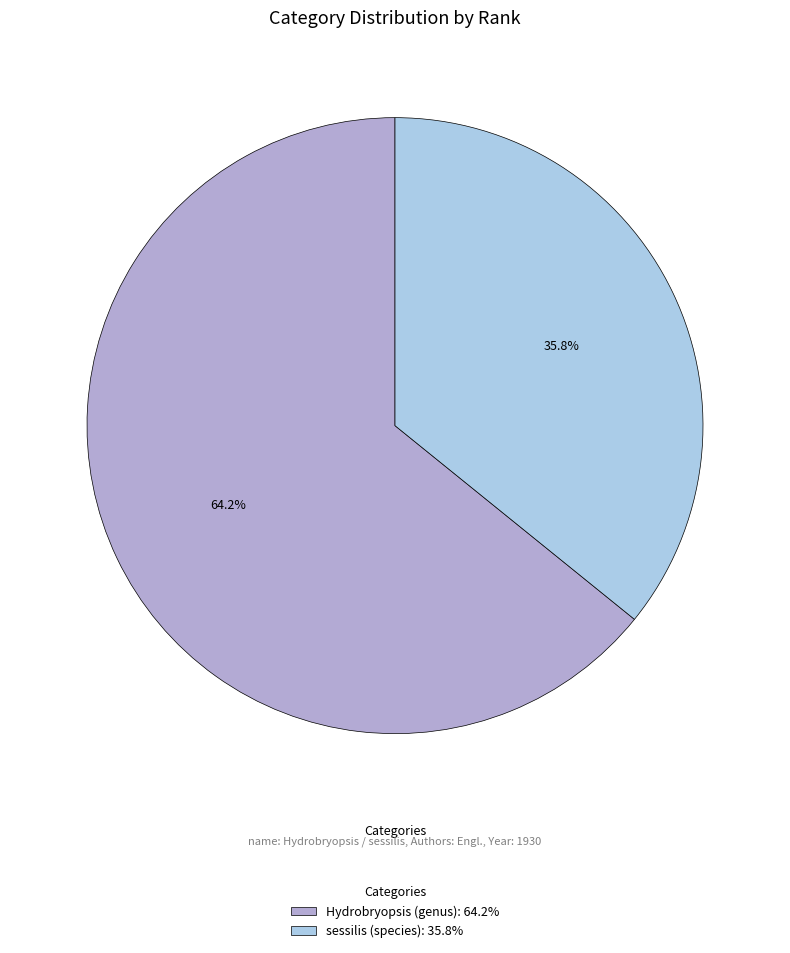

Approximately how many times larger is the value at Hydrobryopsis (genus) compared to sessilis (species)?

1.8